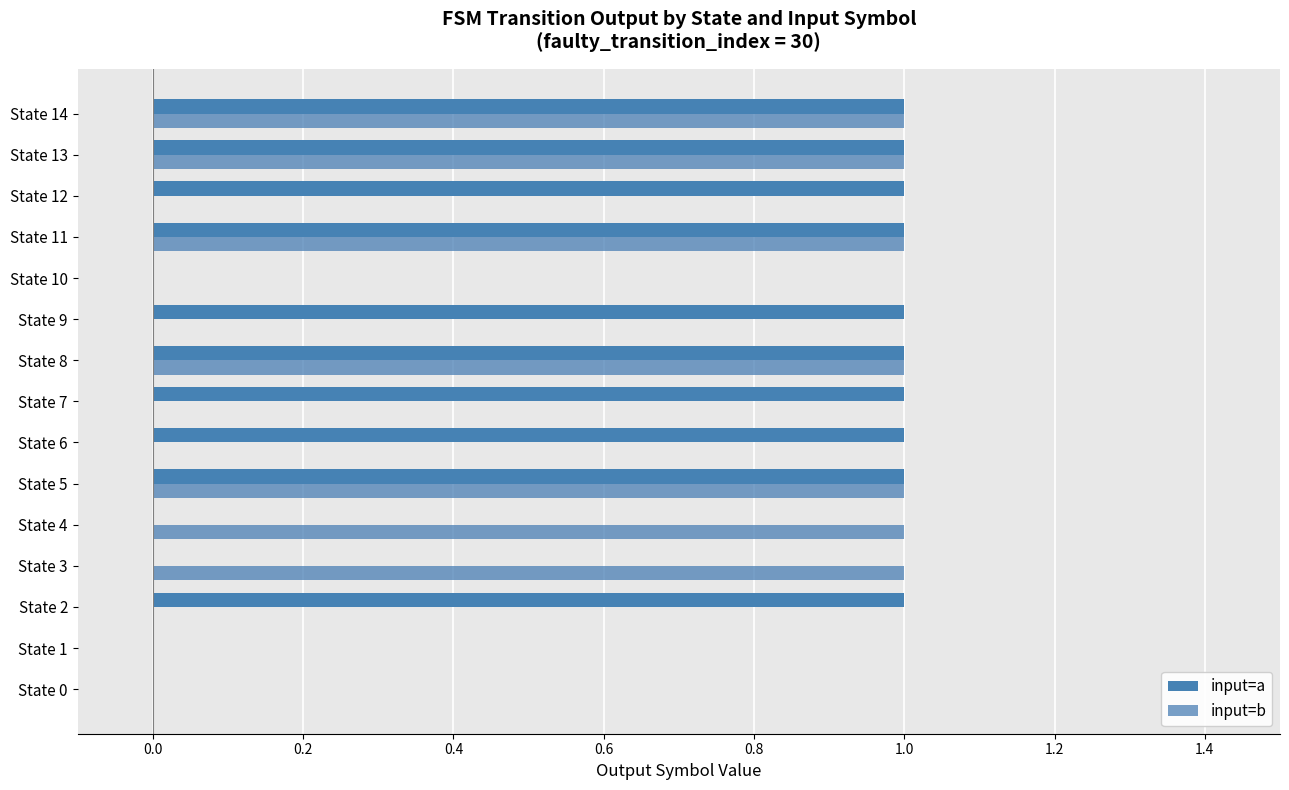

What is the average value of the input=a series?

1